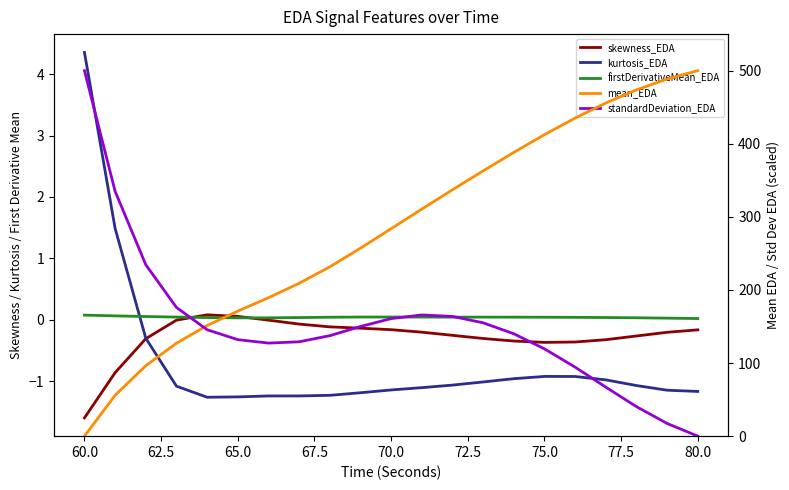

What are all the series names shown in the legend?

skewness_EDA, kurtosis_EDA, firstDerivativeMean_EDA, mean_EDA, standardDeviation_EDA